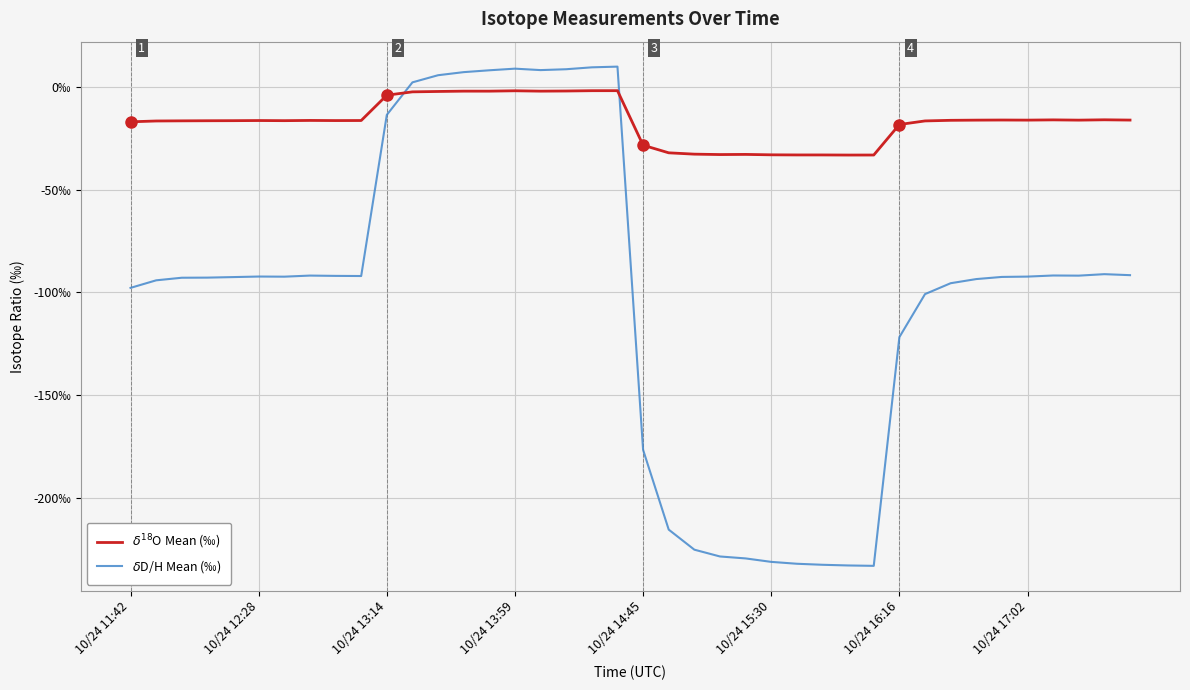

Is this an area chart (filled region under the line)?

No